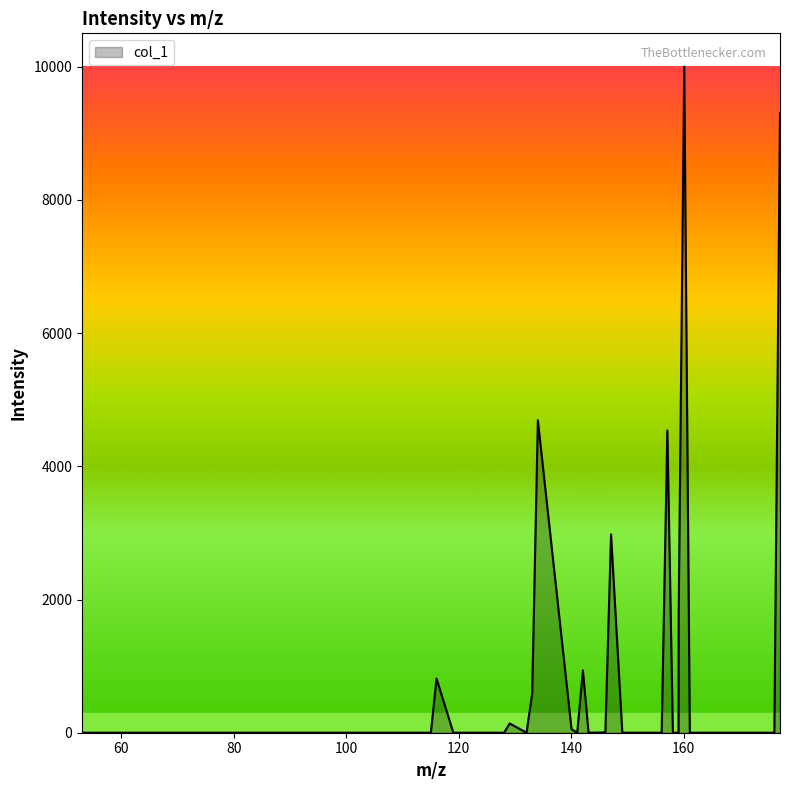

What is the greatest value displayed?

10000.0